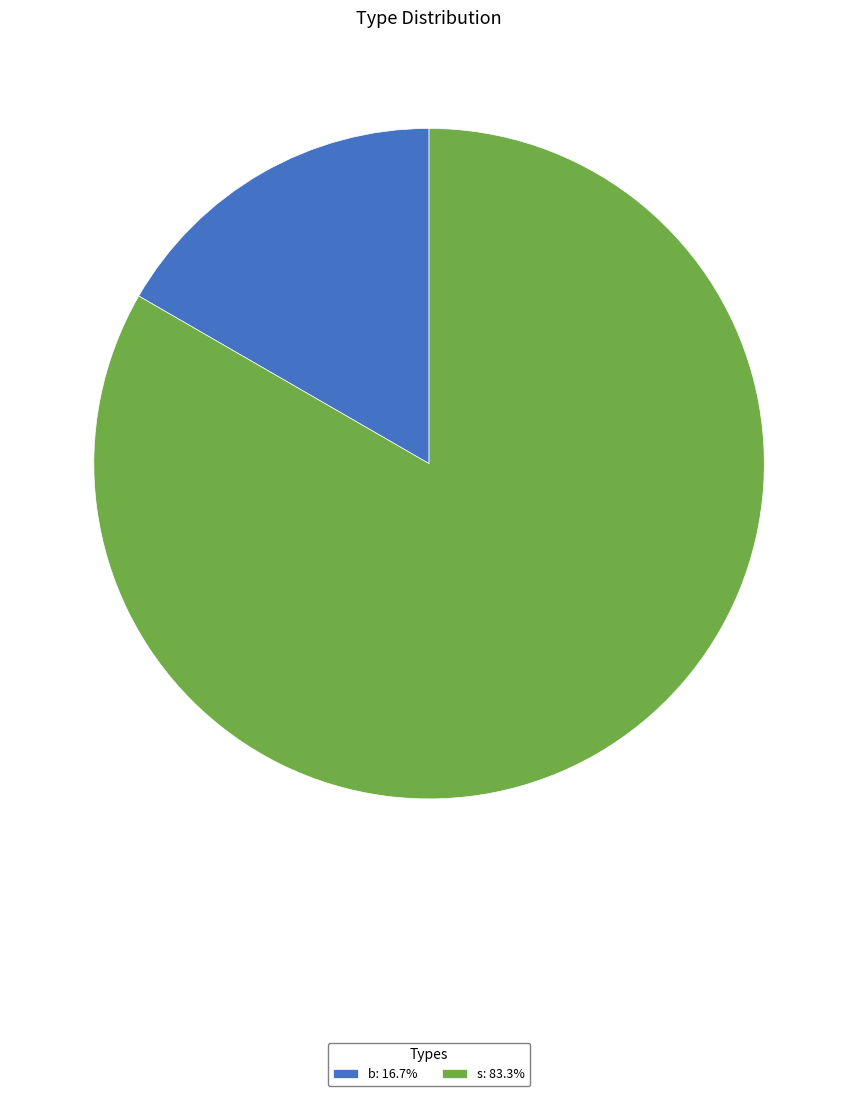

Between s and b, which is larger?

s